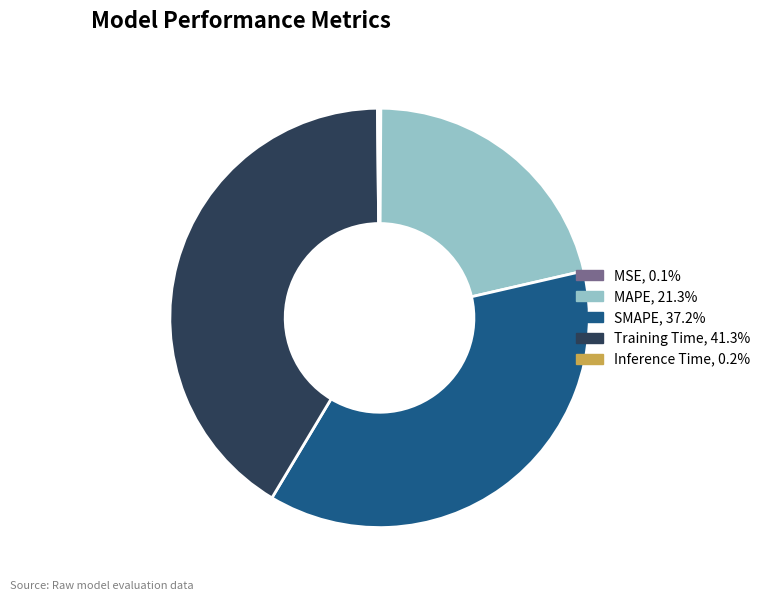

What is the ratio of the value at SMAPE to the value at Training Time?

0.9